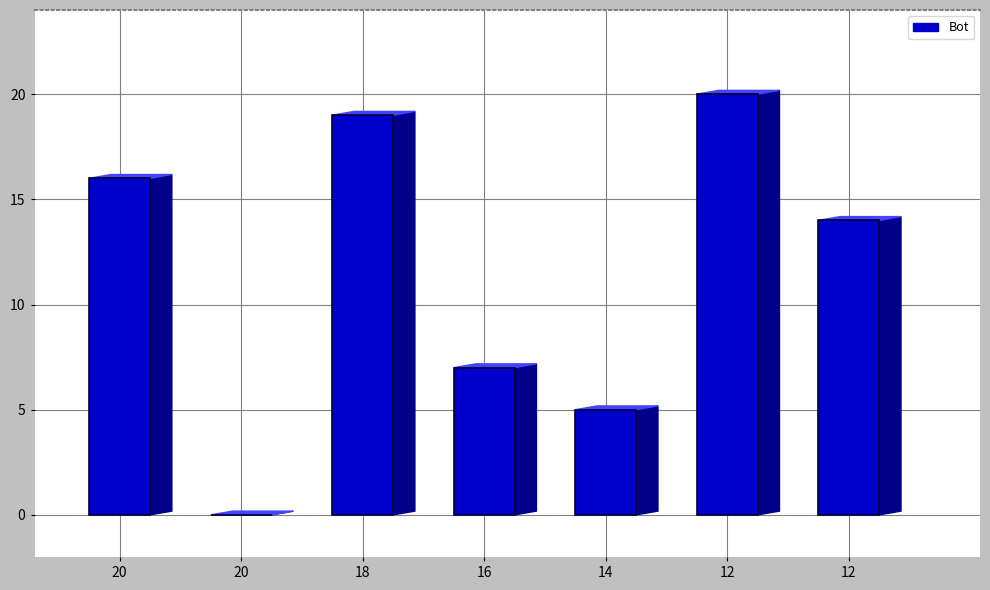

What is the sum of all values?

81